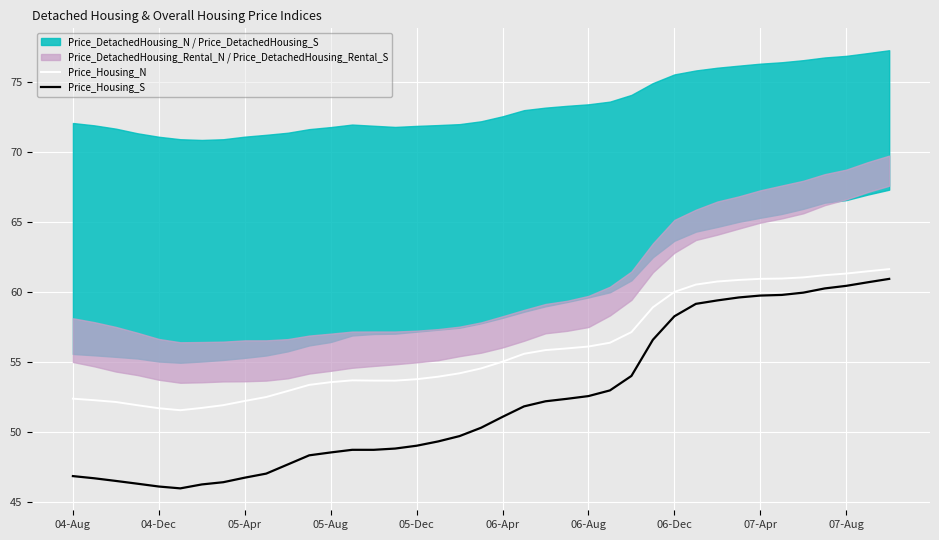

True or false: Price_Housing_S has a value of 40.1 at 33.

False